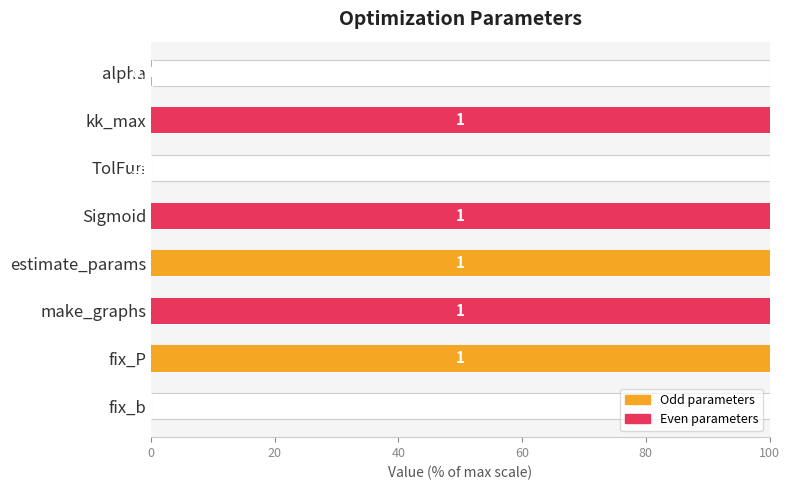

What is the difference between the second highest and minimum values?

100.0